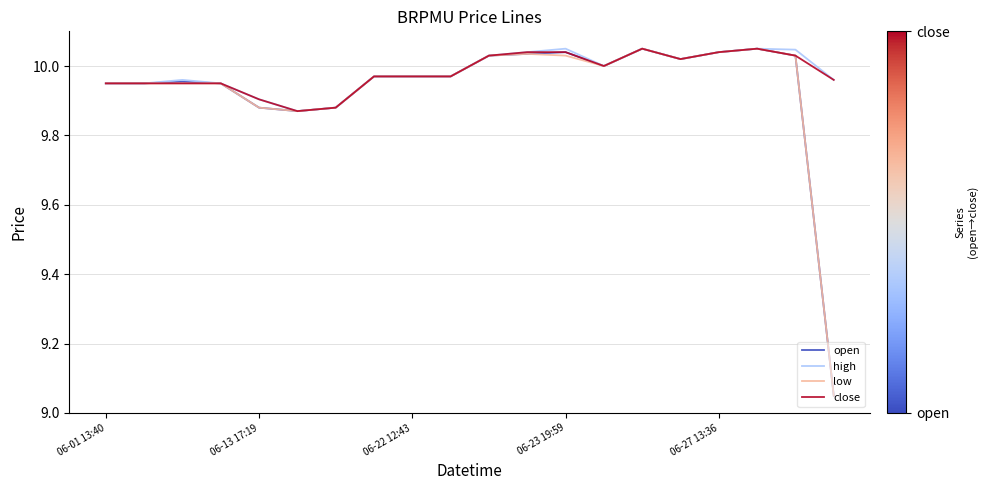

What are all the series names shown in the legend?

open, high, low, close